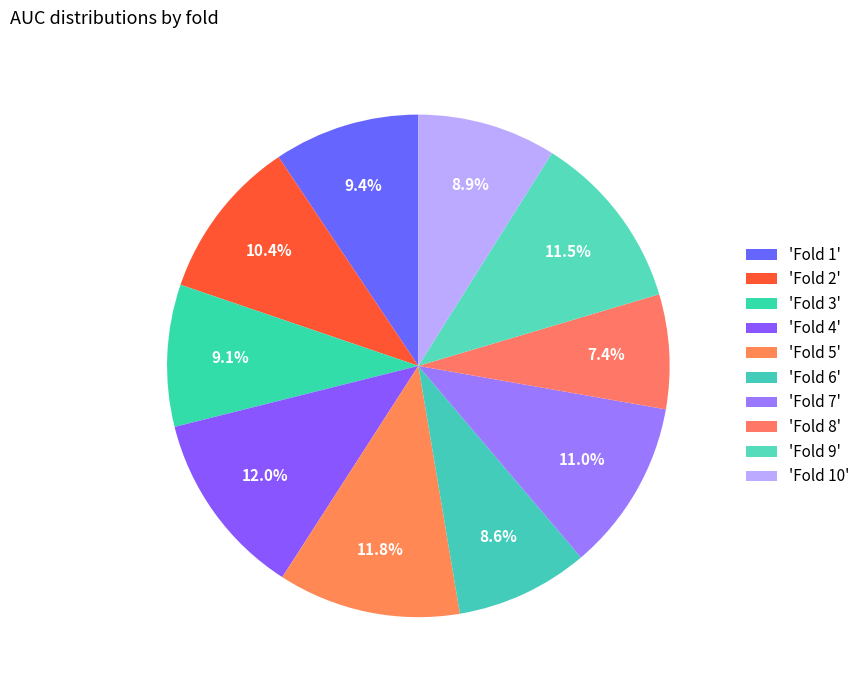

Is there a majority slice in this chart?

No